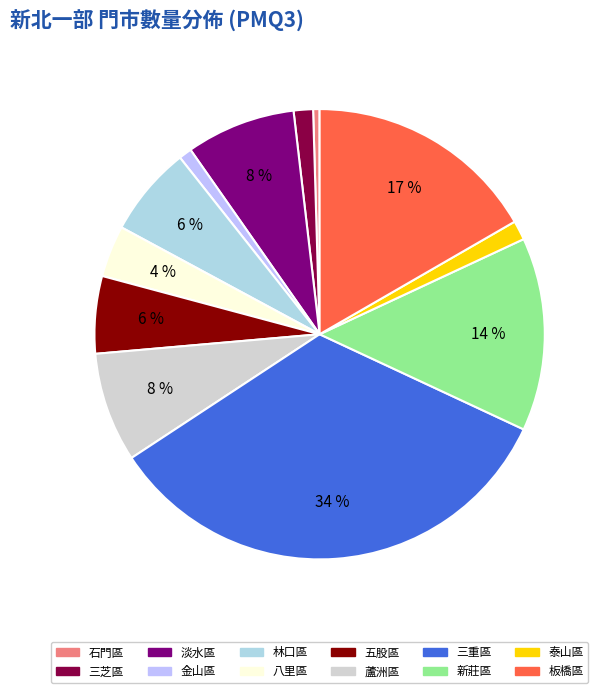

To the nearest percent, what percentage of the pie is 板橋區?

17%